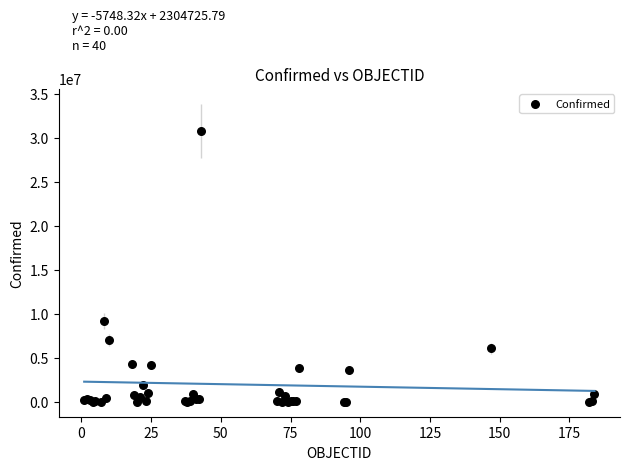

What Y value in the scatter plot is closest to 15422116?

9178795